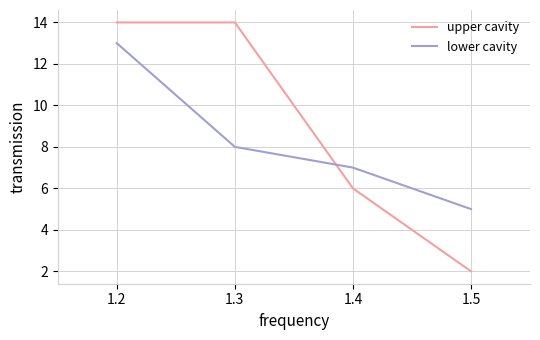

How many distinct data groups are displayed?

2